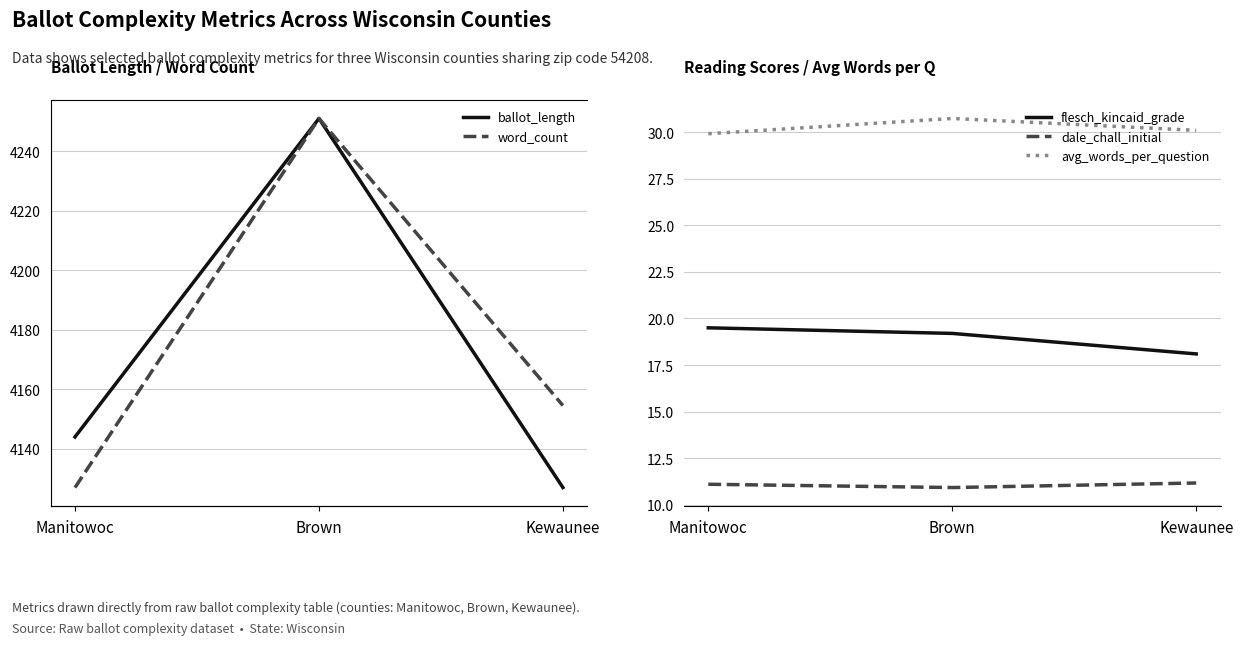

Count the dale_chall_initial values in the range 10 to 11.

1